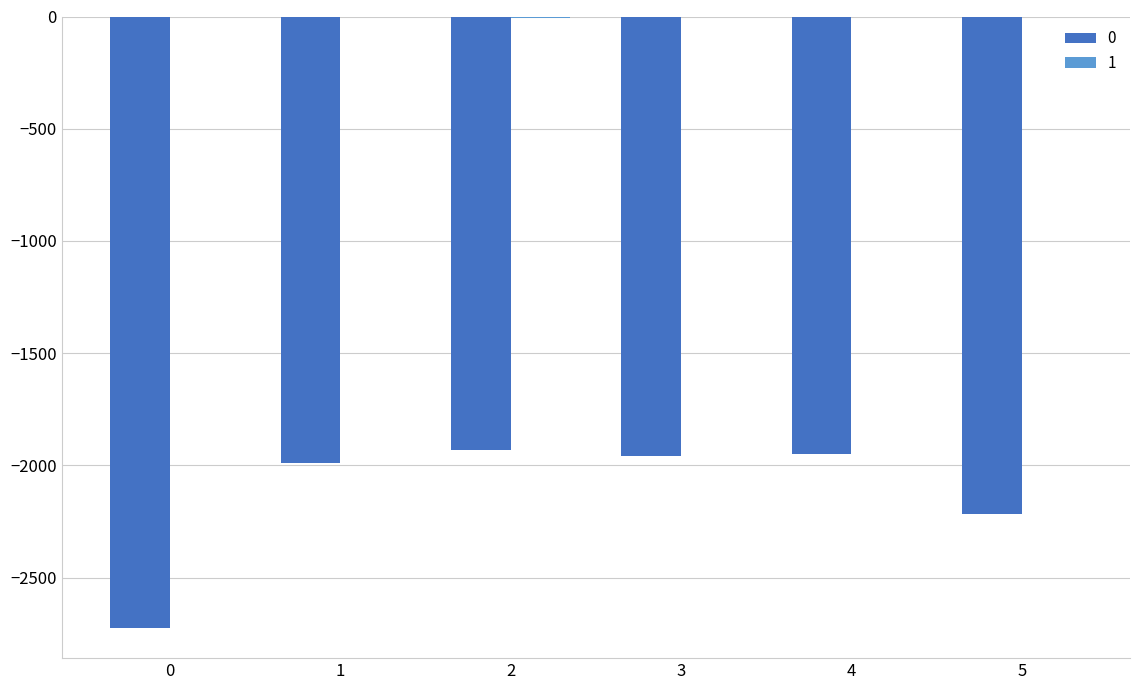

Is it true that 0 equals -4704 at 0?

False